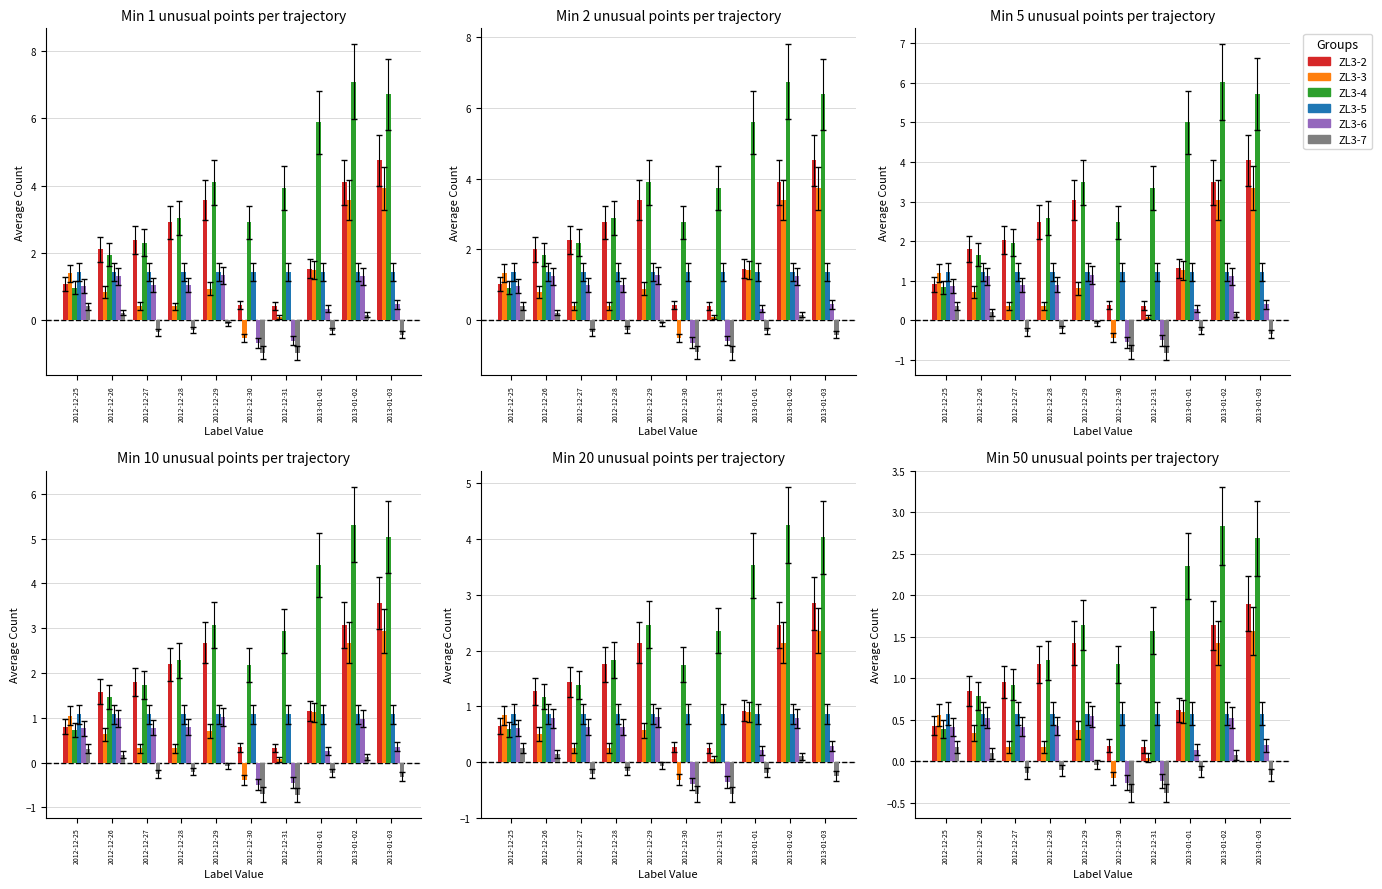

At which label is ZL3-2 closest to 1?

2012-12-27